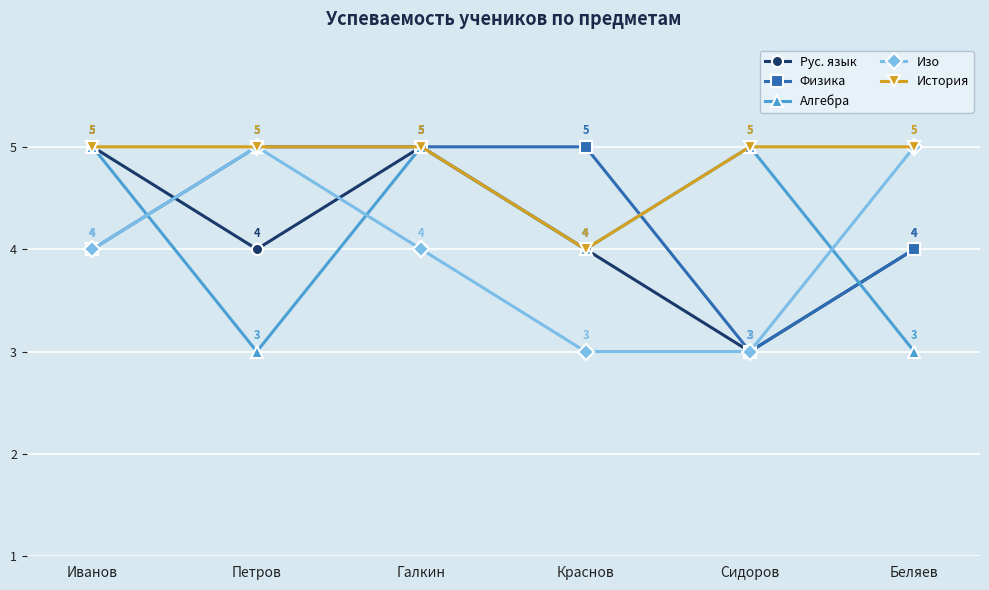

What is the greatest value displayed?

5